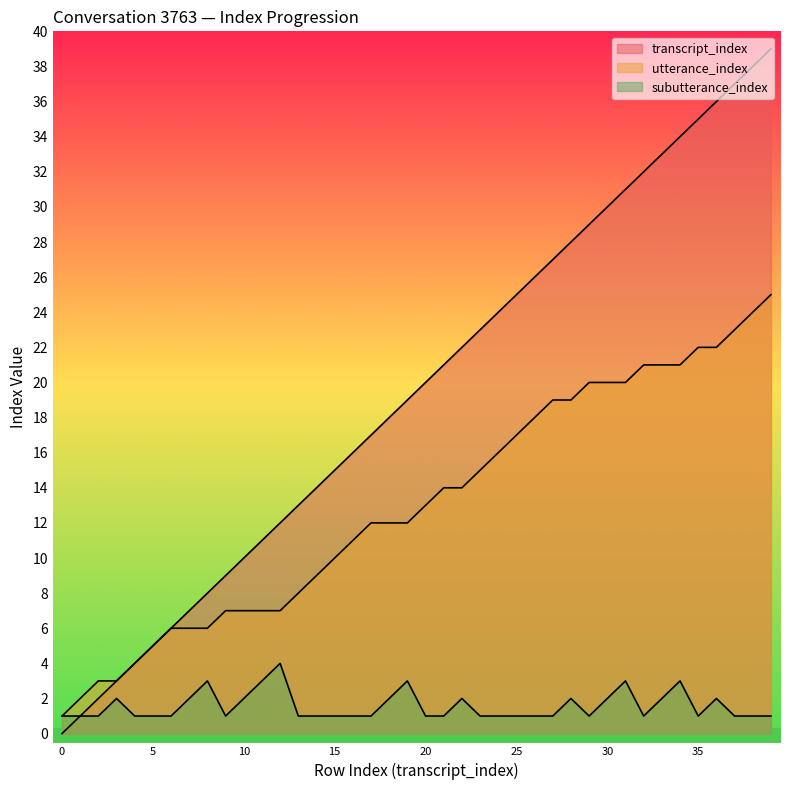

The subutterance_index series shows 1 at 9. True or false?

True